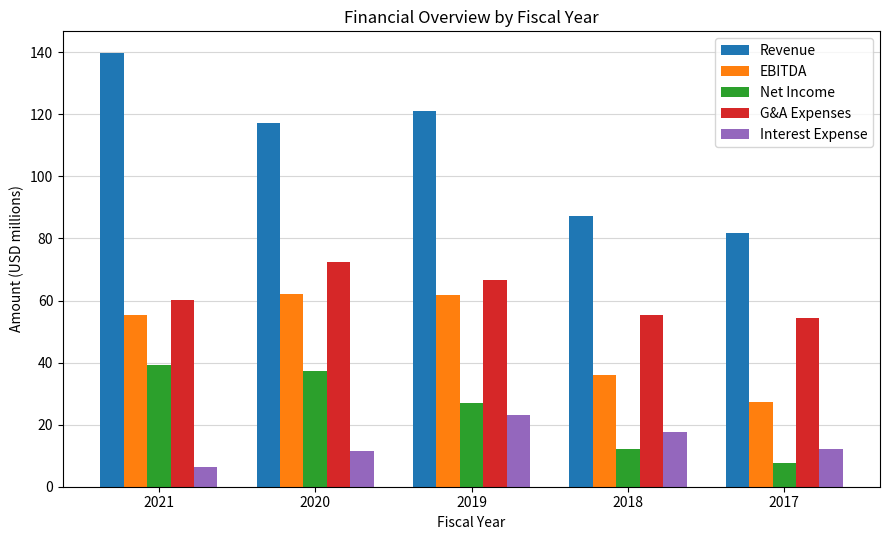

At which label does EBITDA first exceed 55?

2021